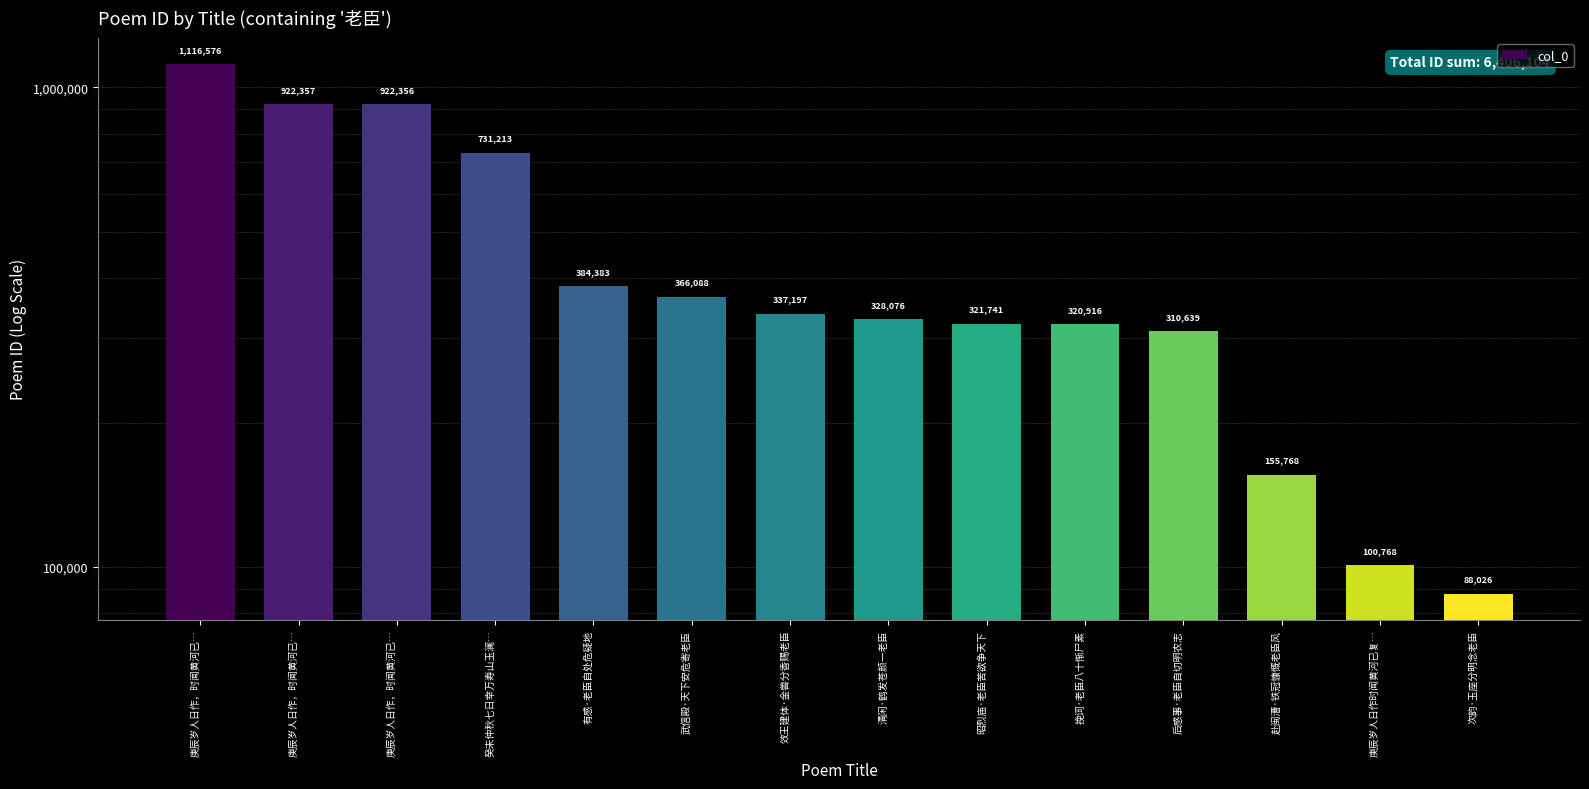

What value does the data have at 后感事·老臣自切明农志, to the nearest 100?

310600